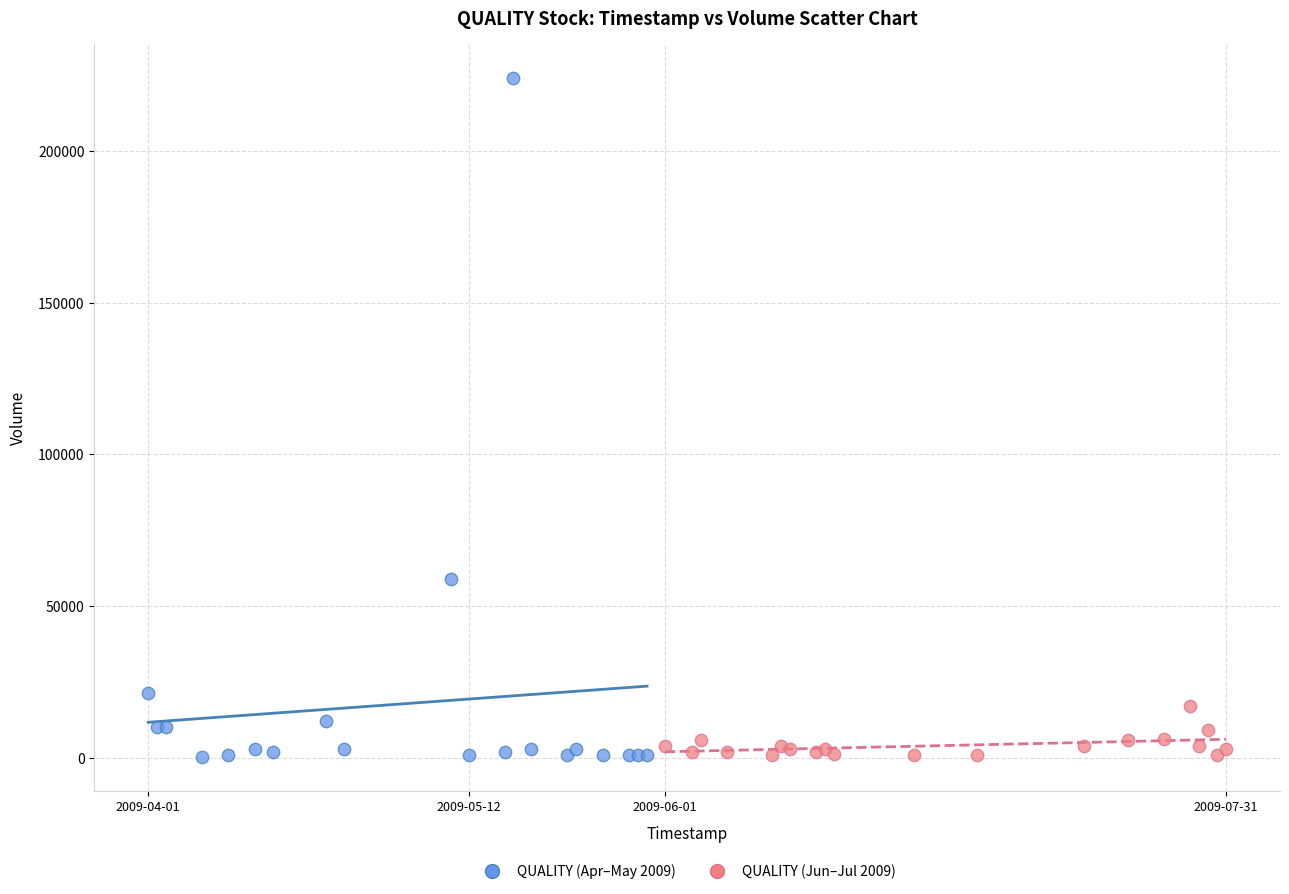

Which series reaches the maximum Y coordinate?

QUALITY (Apr–May 2009)